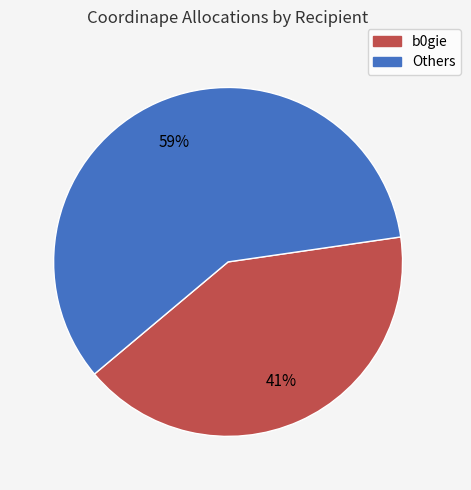

How many segments does this pie chart have?

2